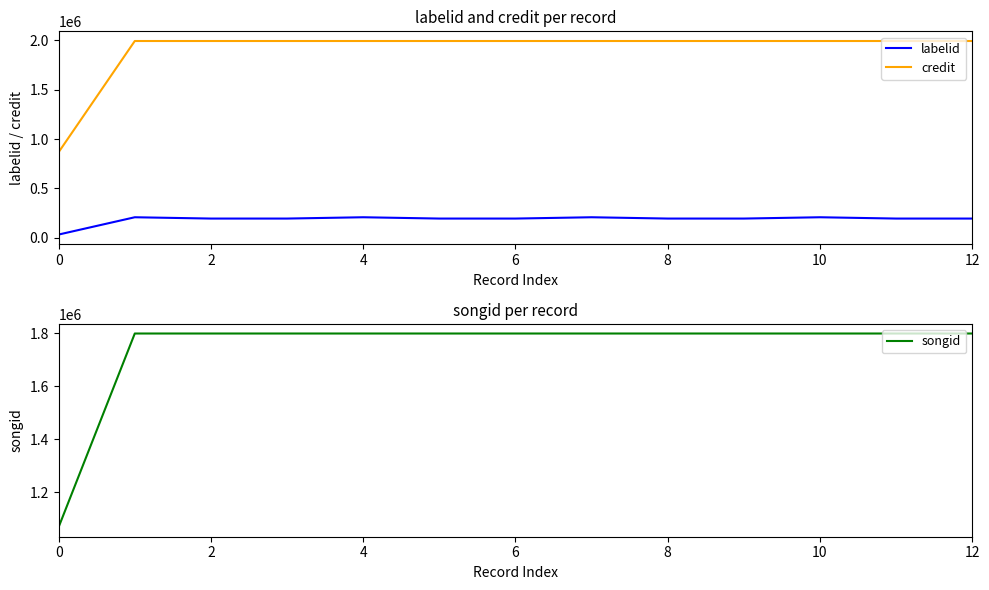

Is it true that songid equals 1799426 at 6?

True